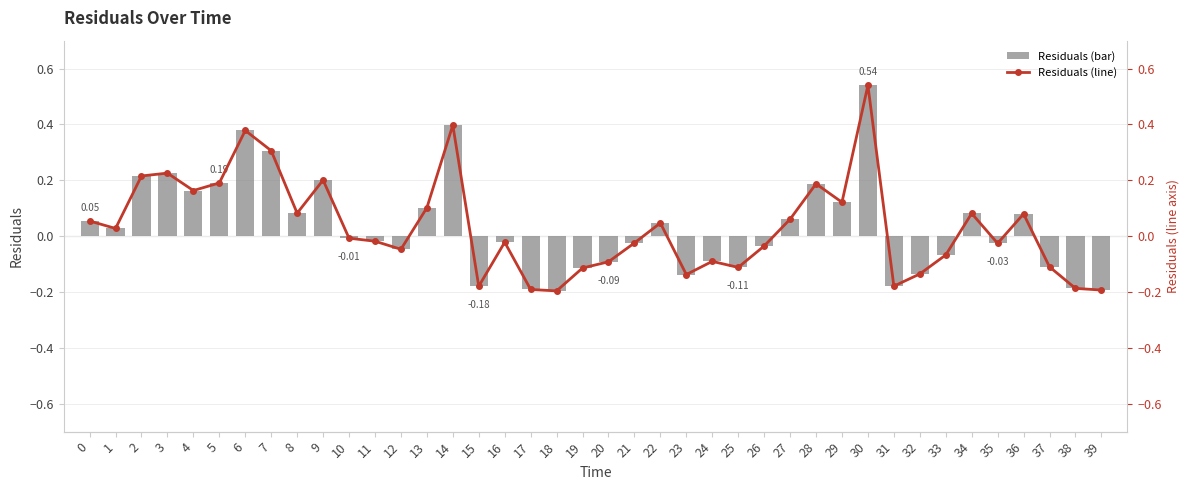

What is the minimum value for Residuals (line)?

-0.2